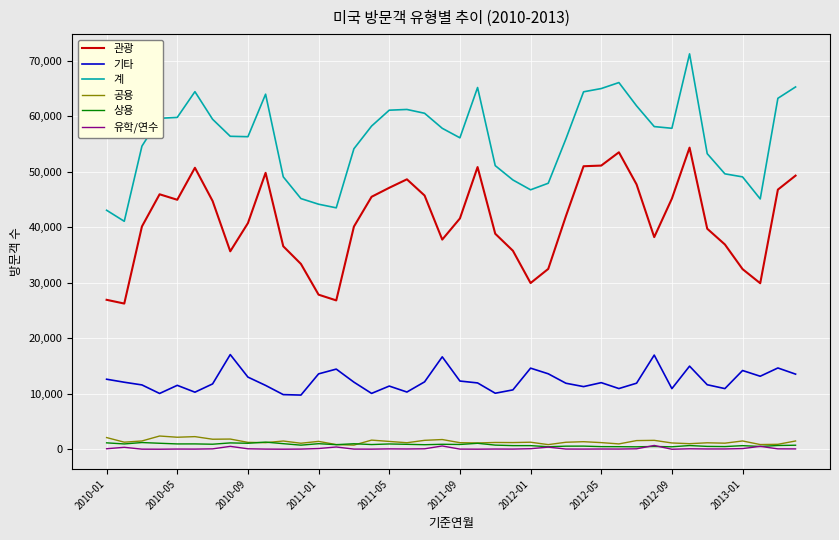

True or false: 계 and 공용 cross at least once.

False